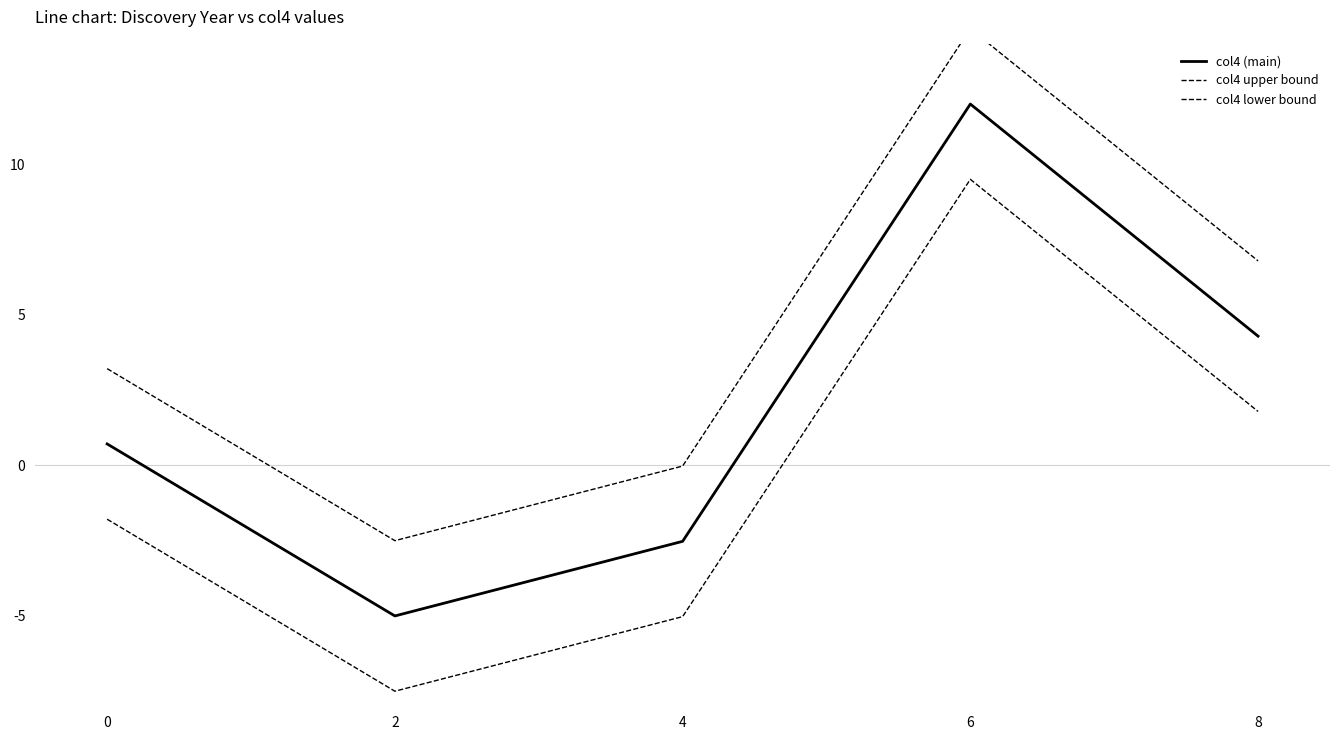

True or false: col4 lower bound has more than 2 interior local peaks.

False